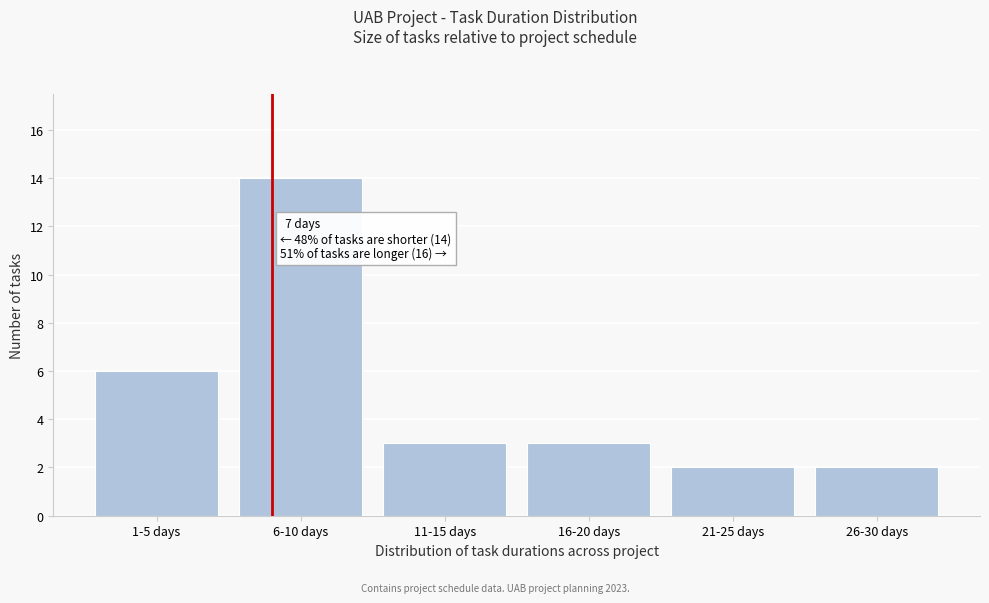

Reading left to right, transcribe all the data shown in this chart.

6	14	3	3	2	2